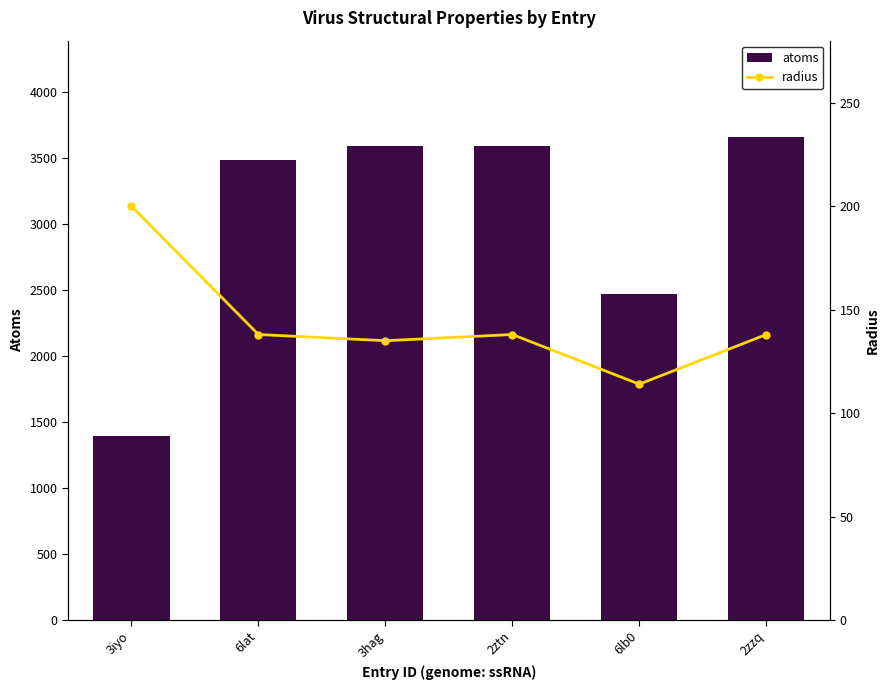

Rank the series by their maximum value, from lowest to highest.

radius, atoms